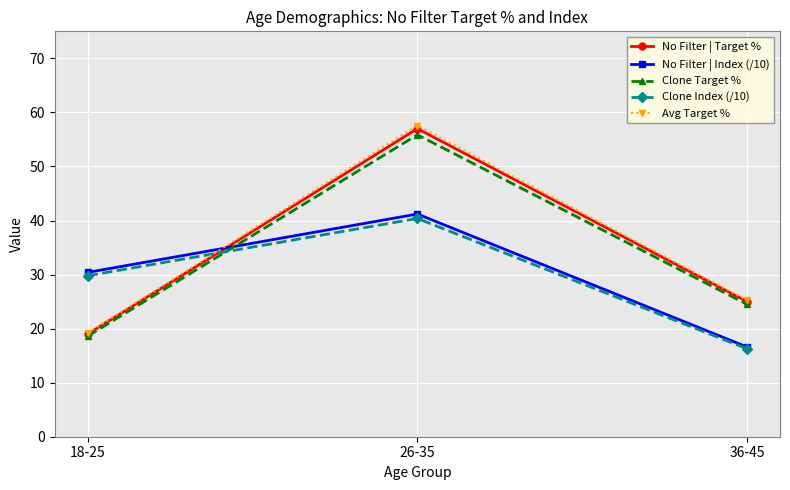

Rank the categories by Clone Target % value from lowest to highest.

18-25, 36-45, 26-35